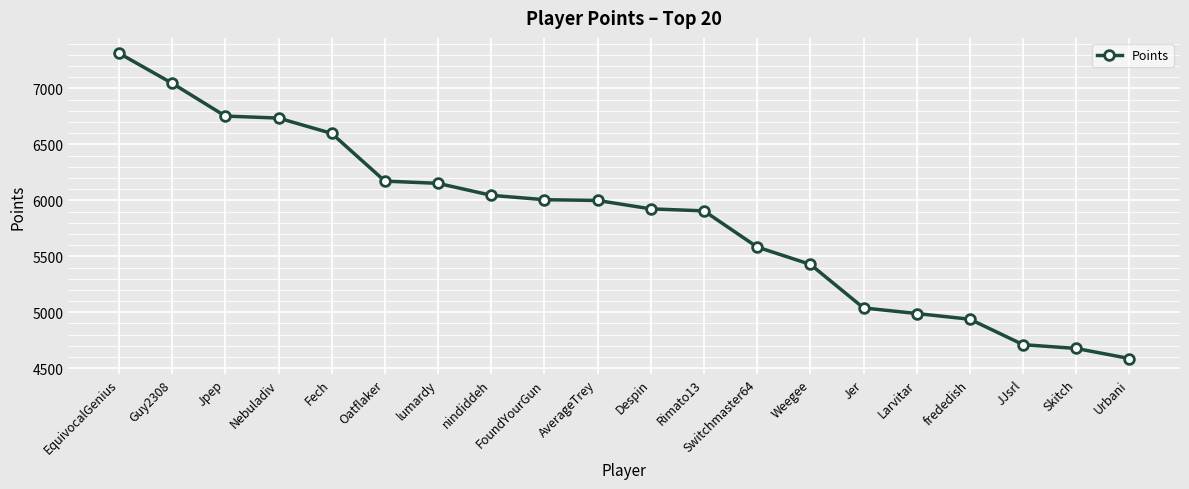

What is the label of the 12th point from the right?

FoundYourGun